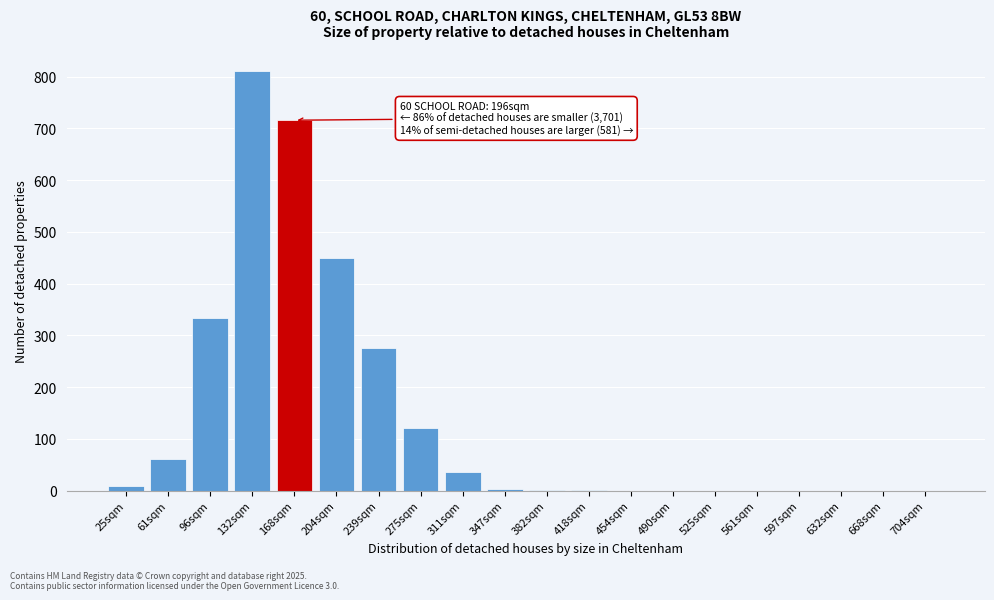

Between 204sqm and 239sqm, which is larger?

204sqm